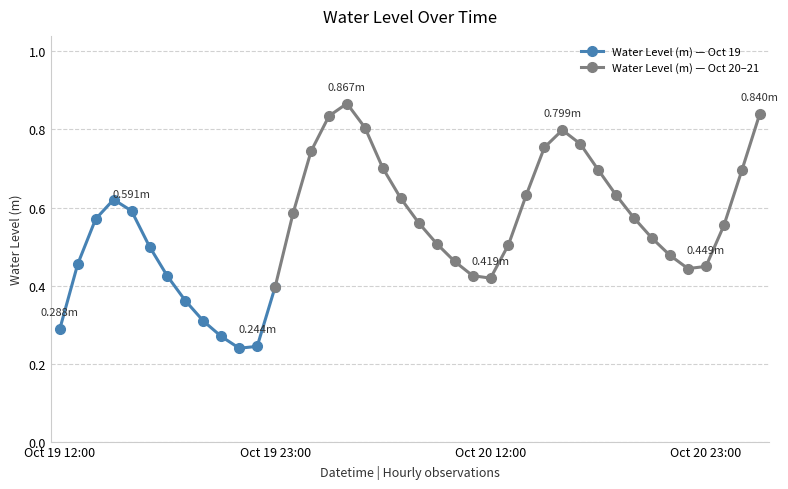

Rank the categories by value from highest to lowest.

2023-10-20 04:00, 2023-10-21 03:00, 2023-10-20 03:00, 2023-10-20 05:00, 2023-10-20 16:00, 2023-10-20 17:00, 2023-10-20 15:00, 2023-10-20 02:00, 2023-10-20 06:00, 2023-10-20 18:00, 2023-10-21 02:00, 2023-10-20 14:00, 2023-10-20 19:00, 2023-10-20 07:00, 2023-10-19 15:00, 2023-10-19 16:00, 2023-10-20 01:00, 2023-10-20 20:00, 2023-10-19 14:00, 2023-10-20 08:00, 2023-10-21 01:00, 2023-10-20 21:00, 2023-10-20 09:00, 2023-10-20 13:00, 2023-10-19 17:00, 2023-10-20 22:00, 2023-10-20 10:00, 2023-10-19 13:00, 2023-10-21 00:00, 2023-10-20 23:00, 2023-10-20 11:00, 2023-10-19 18:00, 2023-10-20 12:00, 2023-10-20 00:00, 2023-10-19 19:00, 2023-10-19 20:00, 2023-10-19 12:00, 2023-10-19 21:00, 2023-10-19 23:00, 2023-10-19 22:00